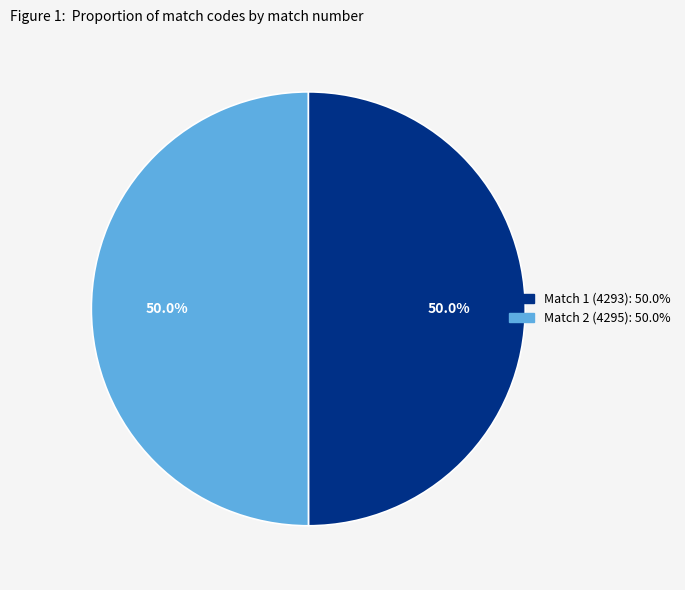

The Match 1 (4293) slice represents 50% of the pie. True or false?

True